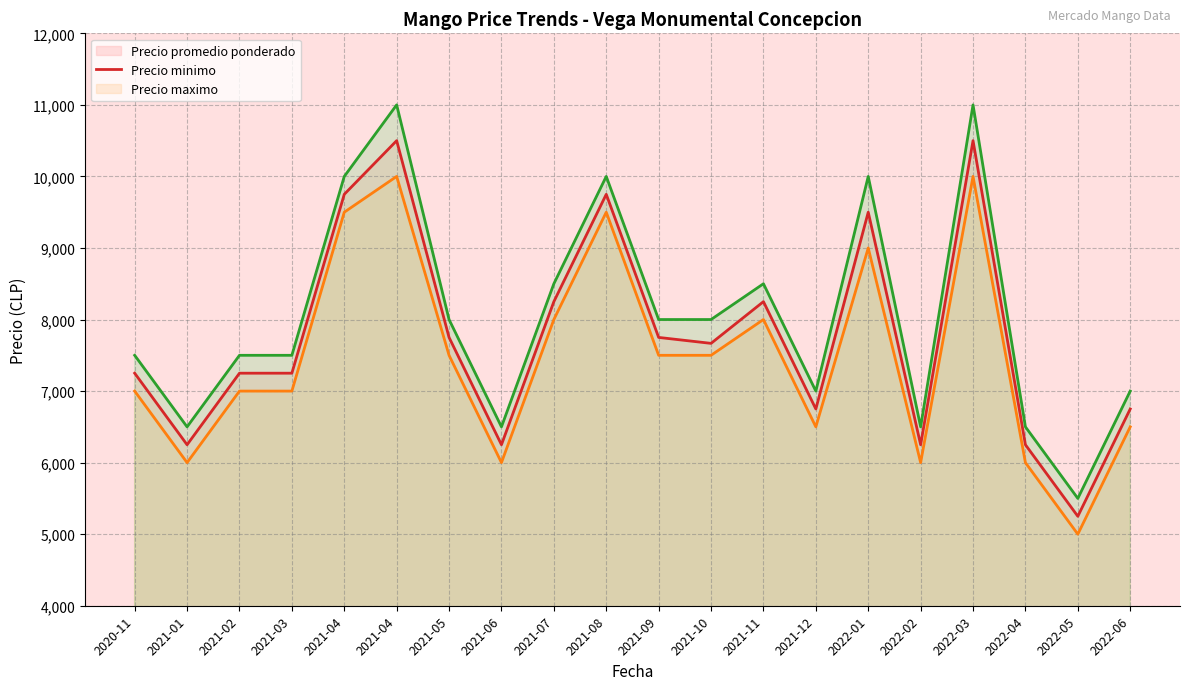

Count the number of data series in this chart.

3